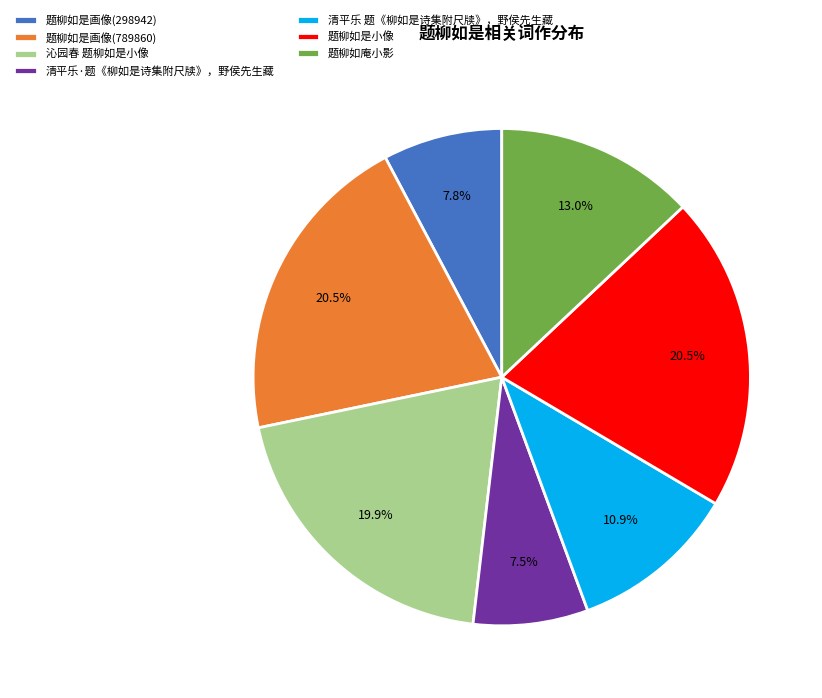

Does any single category account for the majority?

No